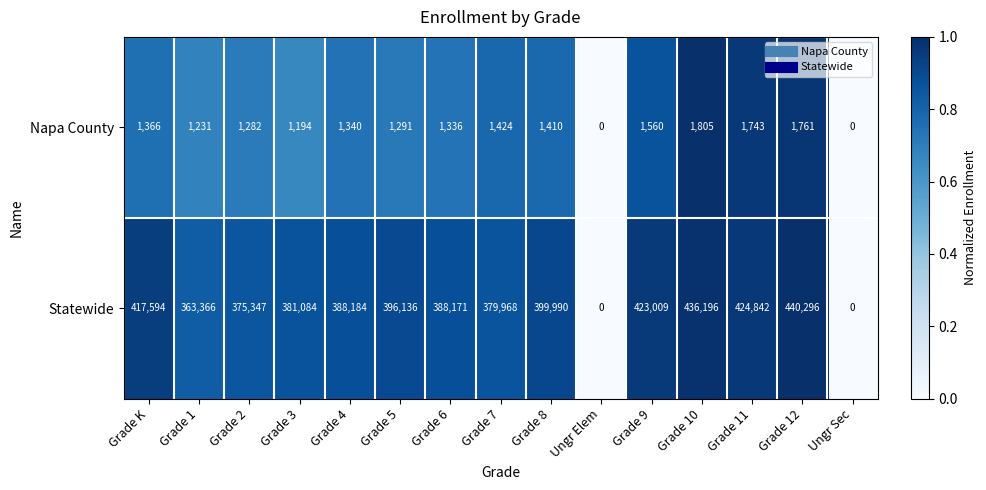

How many data points does each series have?

15